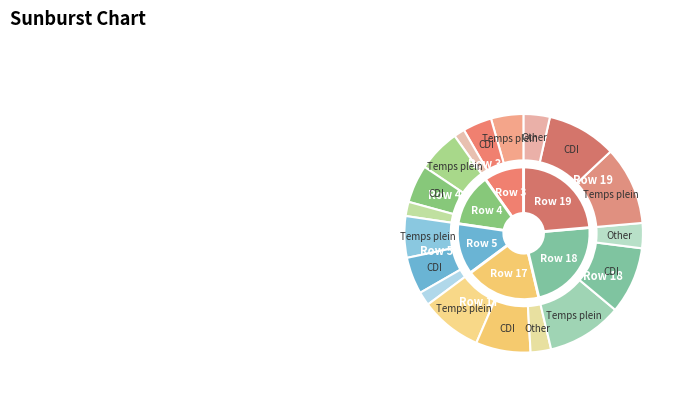

To the nearest percent, what is the difference between the largest and smallest slice percentages?

6%